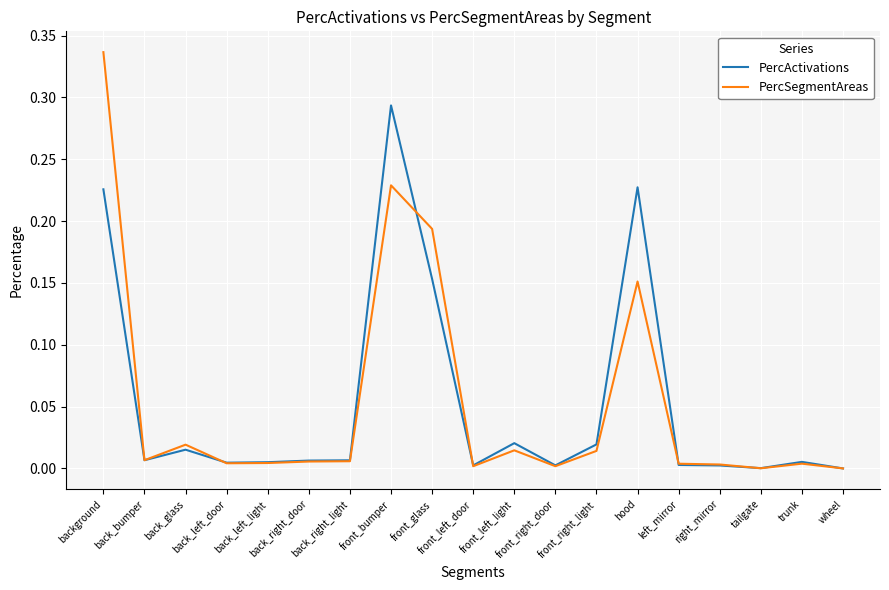

List the series in order of their peak value, lowest first.

PercActivations, PercSegmentAreas